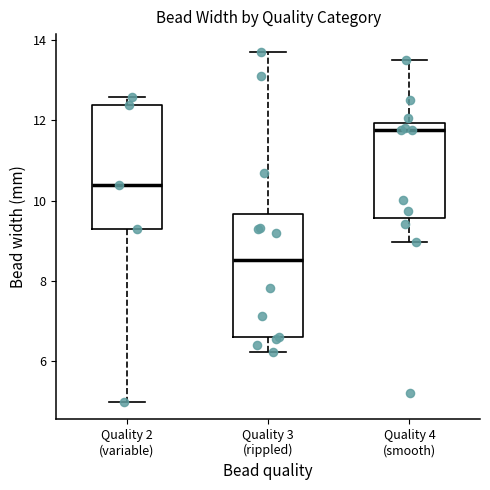

Which box has the lowest median line?

Quality 3 (rippled)